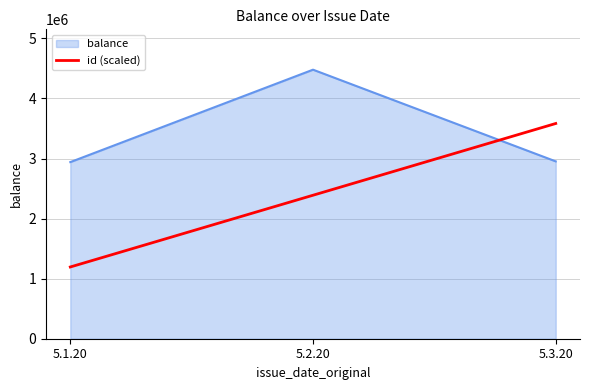

Rank the series by their average value, from highest to lowest.

balance, id (scaled)